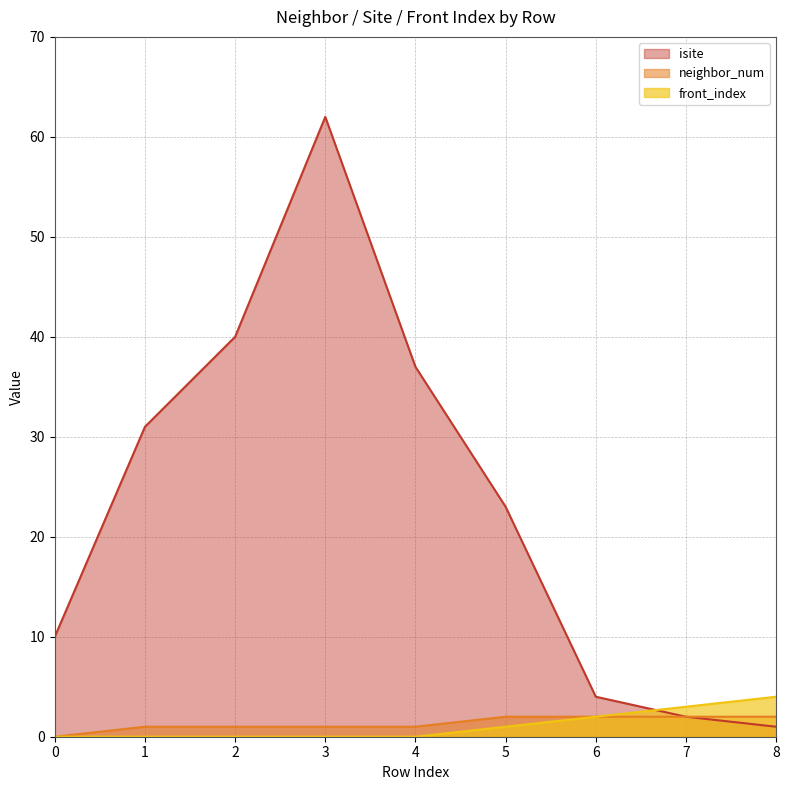

How many data points does each series have?

9